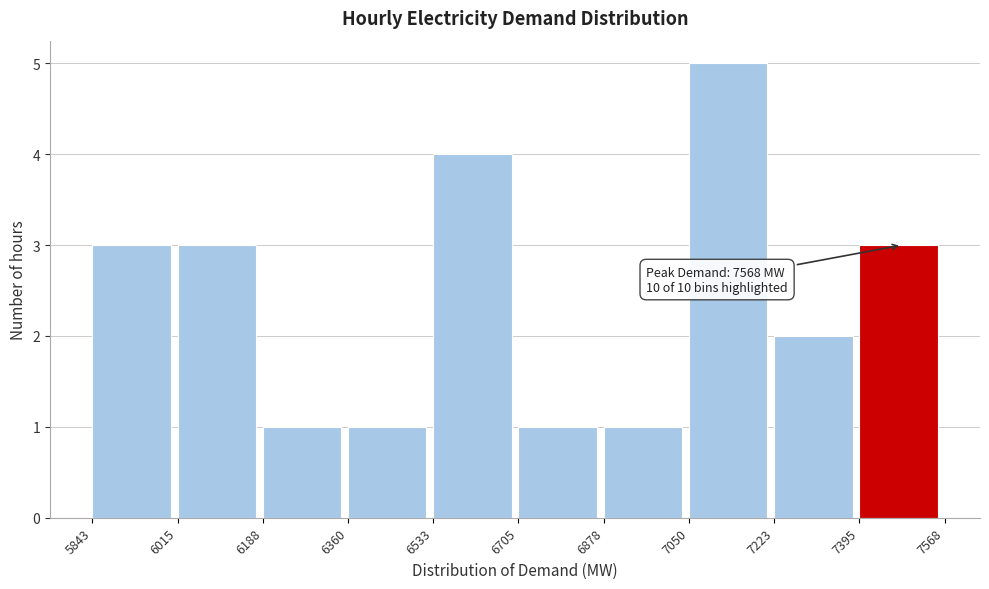

Over which range of the x-axis is the bar tallest?

7050 to 7223